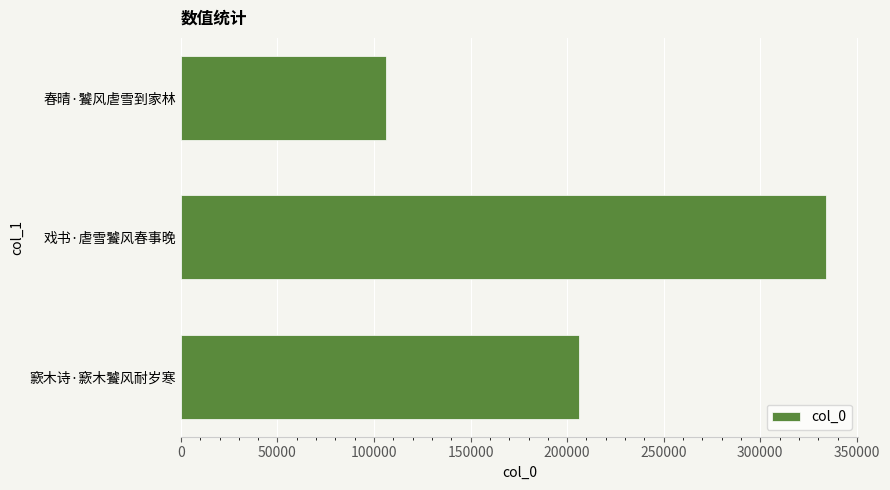

List the labels in order of value, smallest first.

春晴·饕风虐雪到家林, 窾木诗·窾木饕风耐岁寒, 戏书·虐雪饕风春事晚